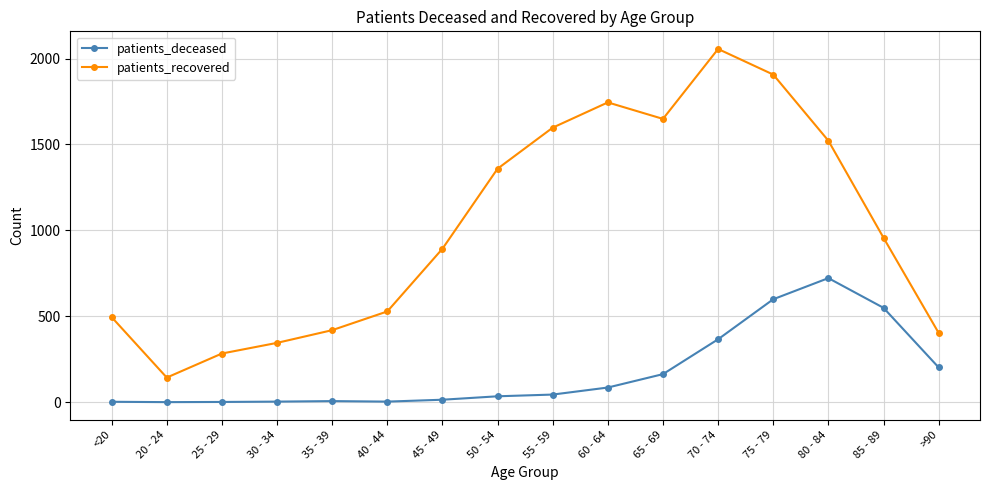

How many interior local valleys does the patients_recovered series have?

2